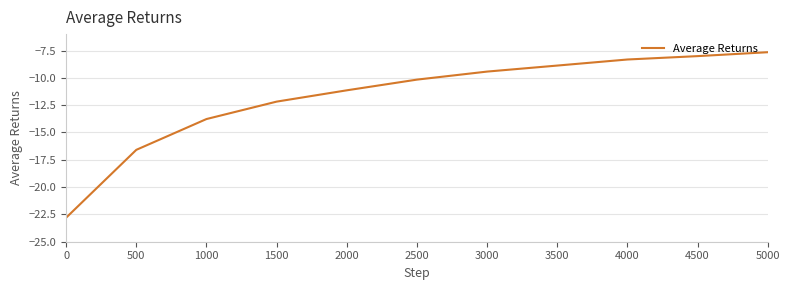

What is the change in value from 500 to 3500?

+7.7